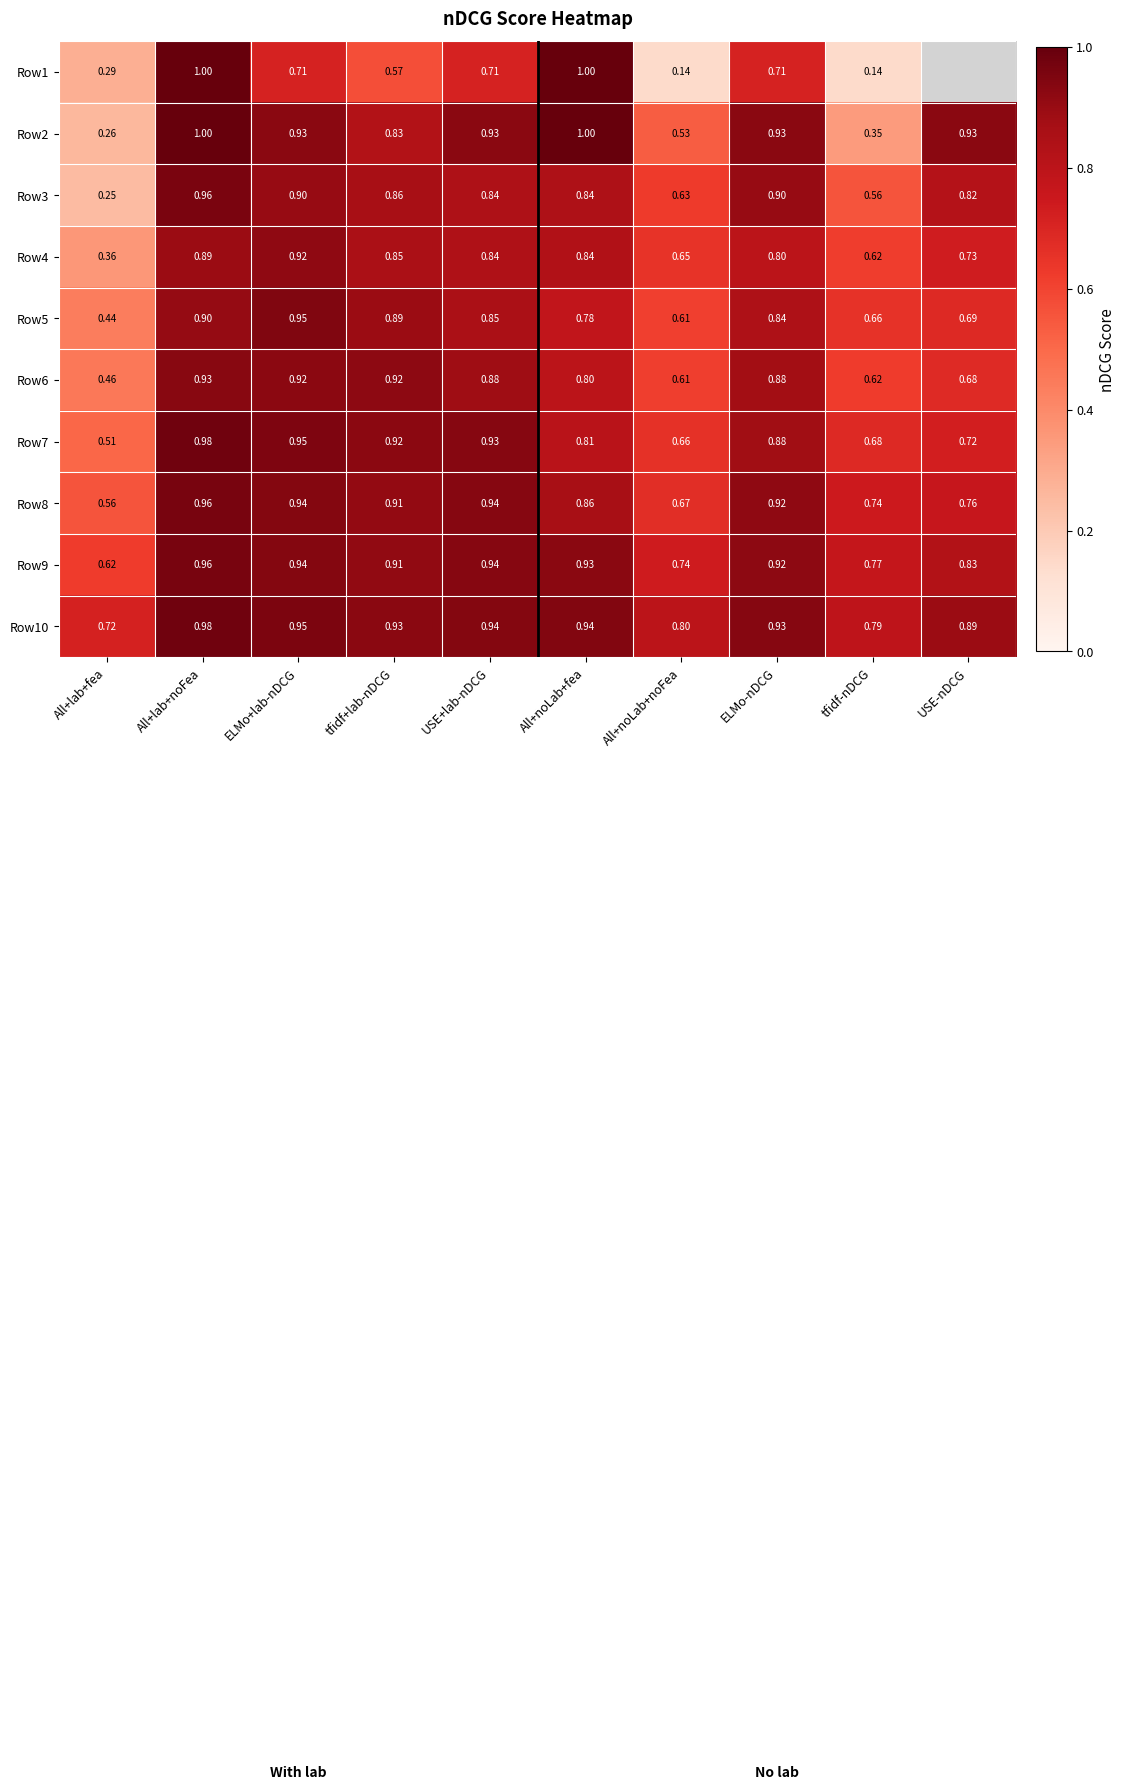

What is the smallest value displayed?

0.1